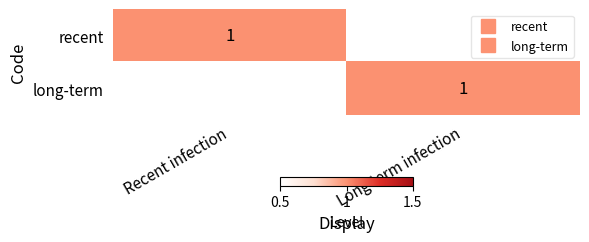

What is the greatest value displayed?

1